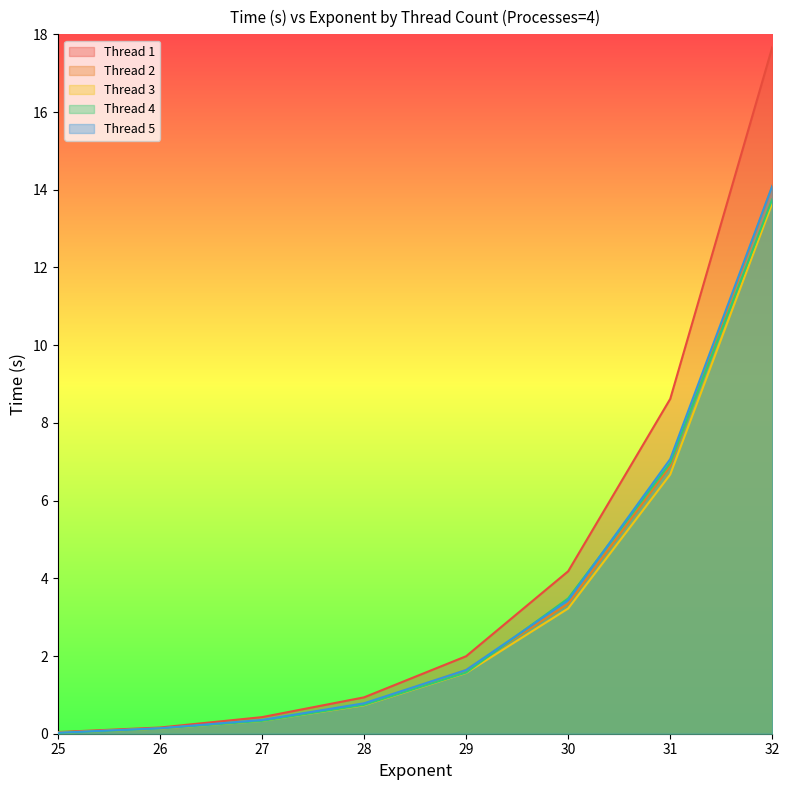

Reading left to right, what are all the values shown in this chart?

Thread 1: 25=0.0	26=0.2	27=0.4	28=0.9	29=2.0	30=4.2	31=8.6	32=17.7
Thread 2: 25=0.0	26=0.1	27=0.3	28=0.8	29=1.6	30=3.4	31=6.9	32=14.1
Thread 3: 25=0.0	26=0.1	27=0.3	28=0.7	29=1.6	30=3.2	31=6.7	32=13.7
Thread 4: 25=0.0	26=0.1	27=0.3	28=0.7	29=1.6	30=3.5	31=7.0	32=13.8
Thread 5: 25=0.0	26=0.1	27=0.4	28=0.8	29=1.6	30=3.4	31=7.1	32=14.1